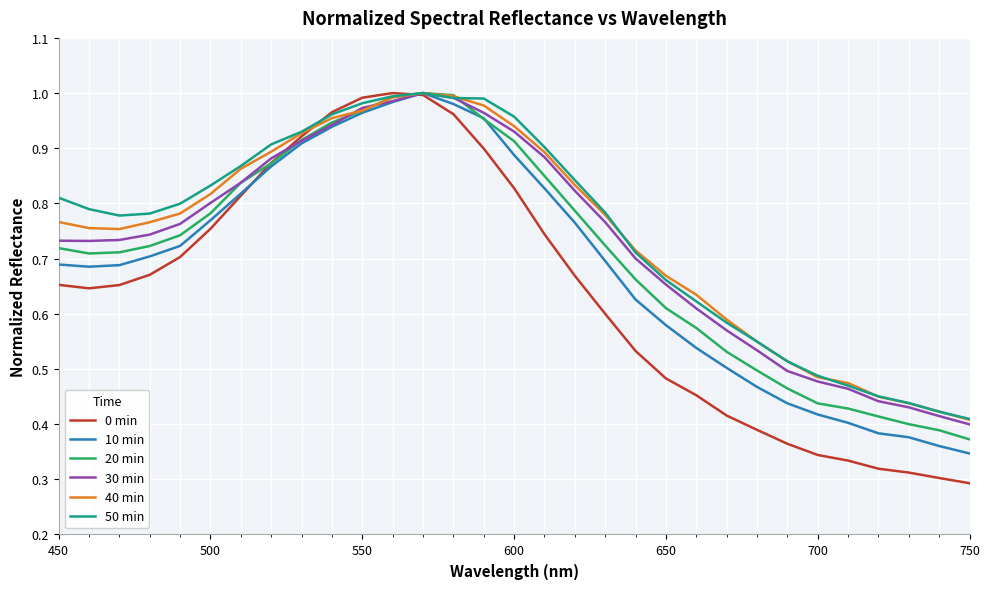

Which series has the largest range (max minus min)?

0 min